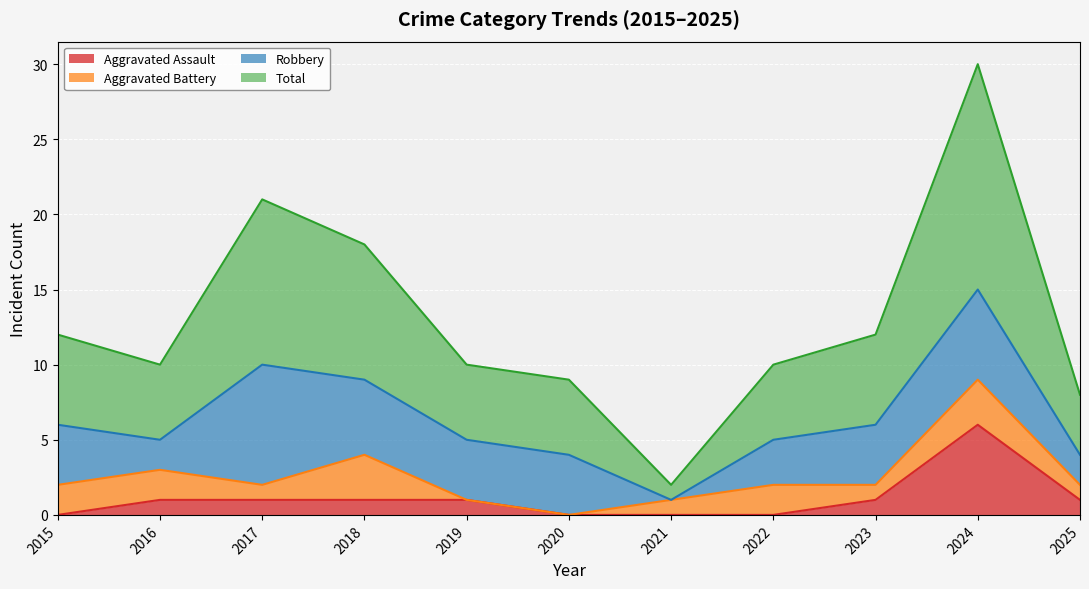

What is the highest value of the Total series?

30